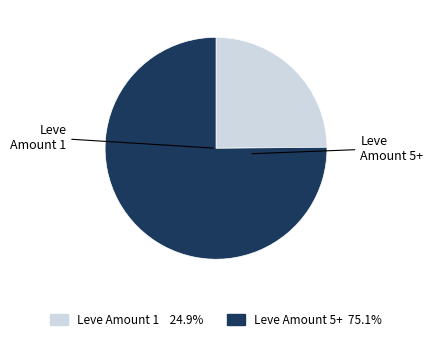

Is there any slice that represents more than half of the pie?

Yes